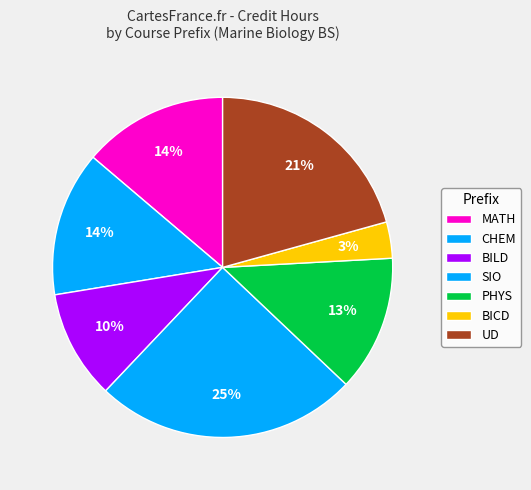

Which category has the biggest portion of the pie?

SIO